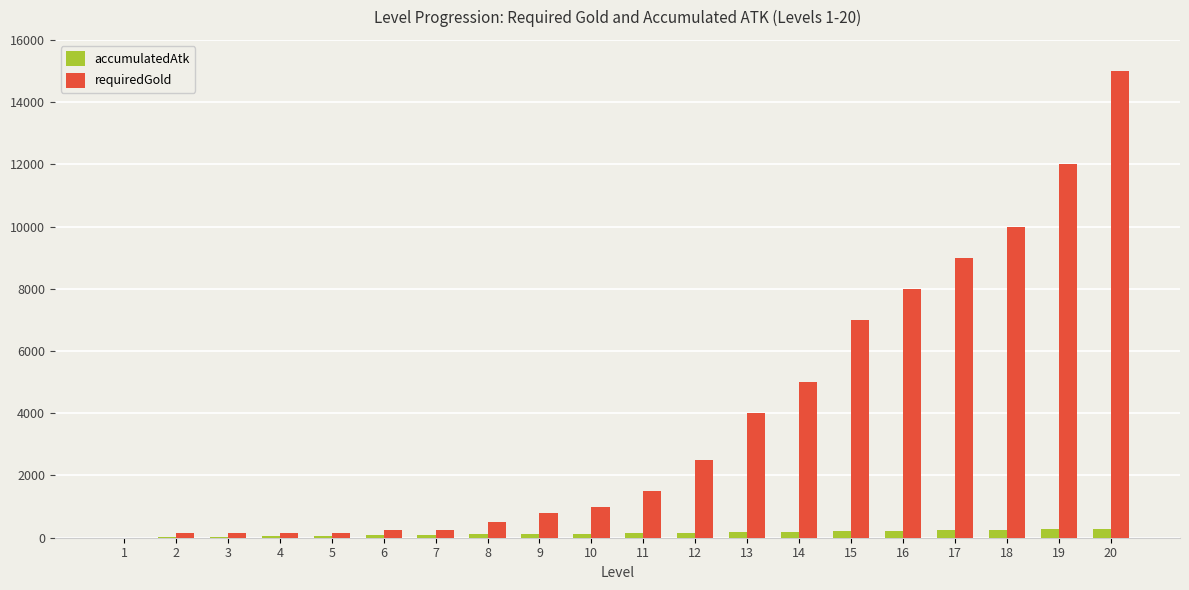

What is the difference between the accumulatedAtk values at 16 and 20?

60